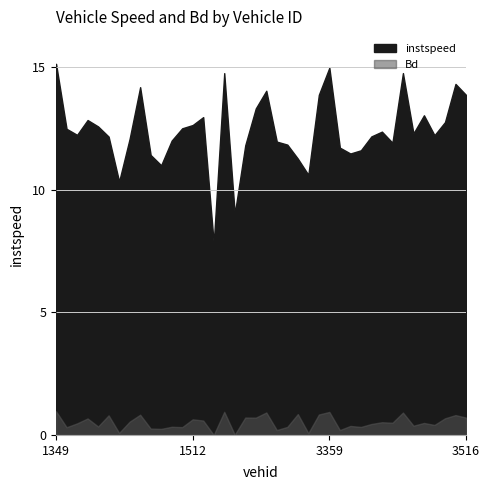

Which series has the largest range (max minus min)?

instspeed